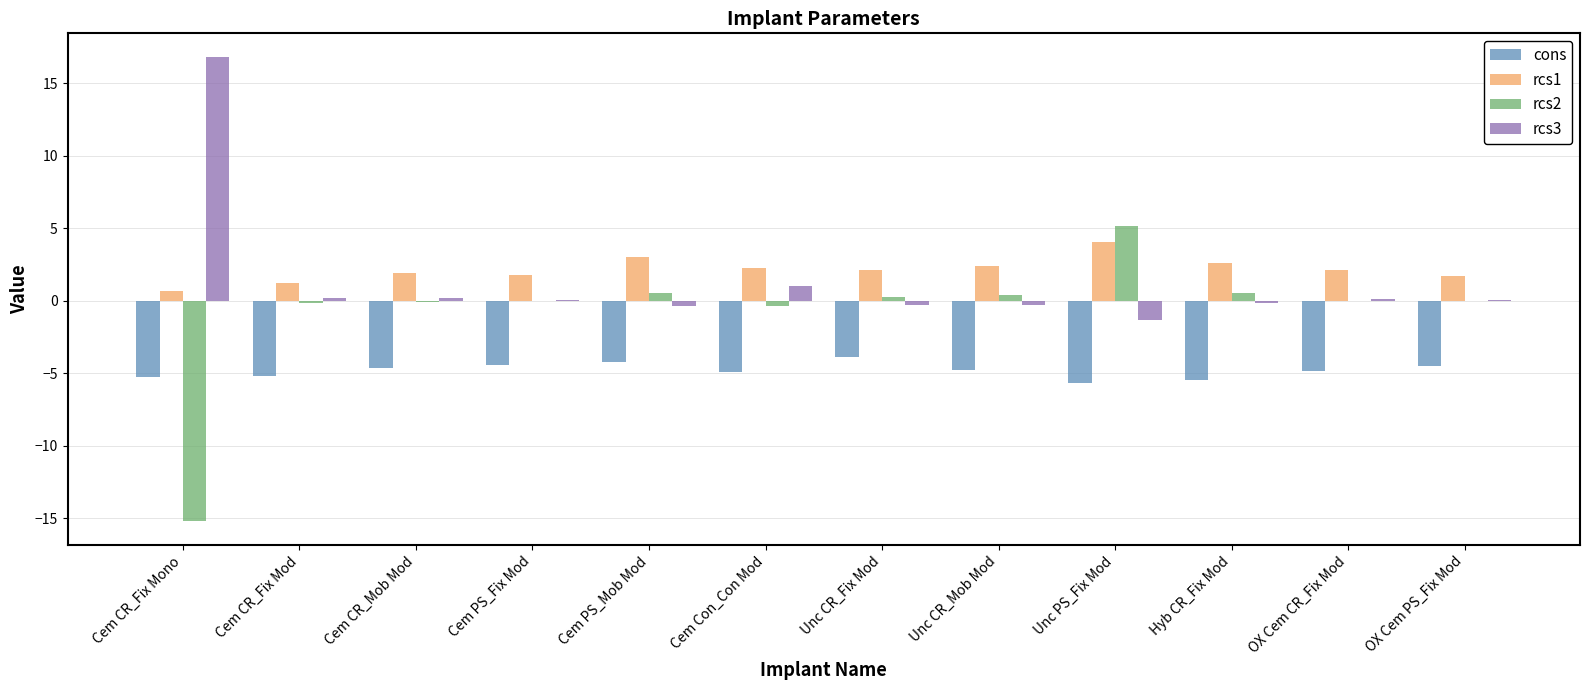

True or false: rcs1 has a value of 1.2 at Cem CR_Fix Mod.

True